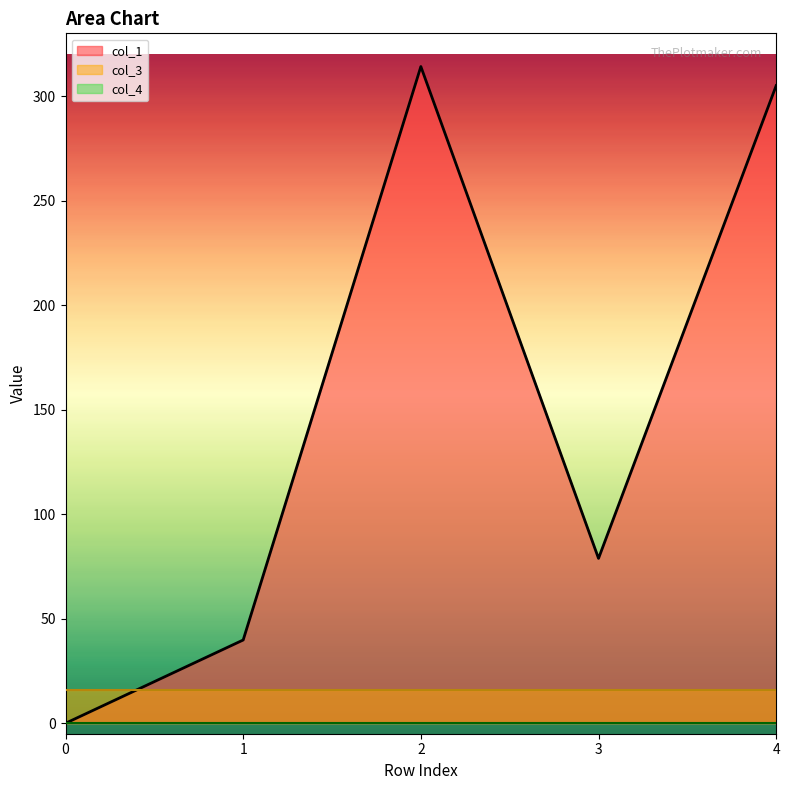

True or false: col_3 and col_4 cross at least once.

False